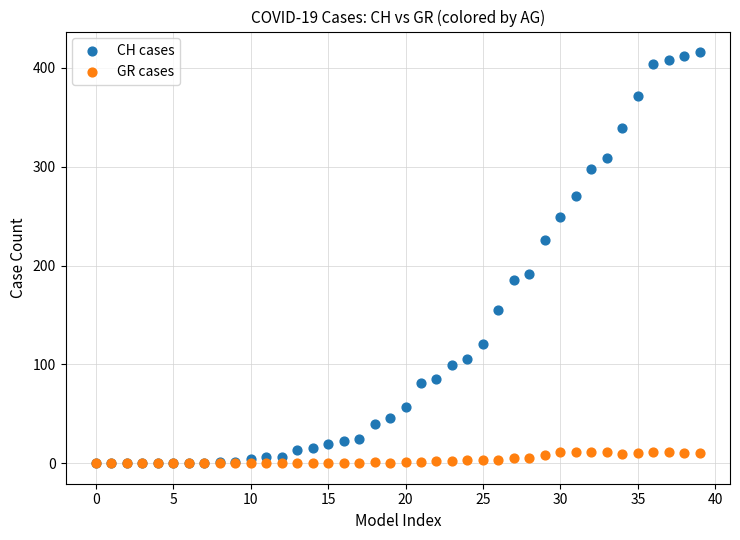

What are all the series names shown in the legend?

CH cases, GR cases